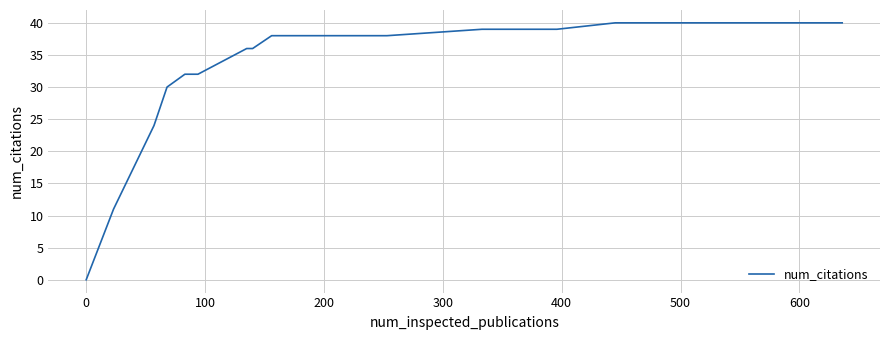

What is the greatest value displayed?

40